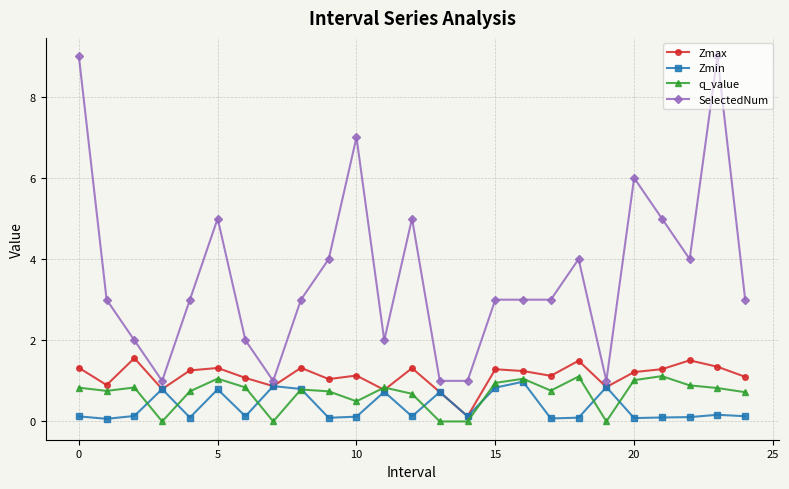

What is the highest value of the Zmin series?

1.0